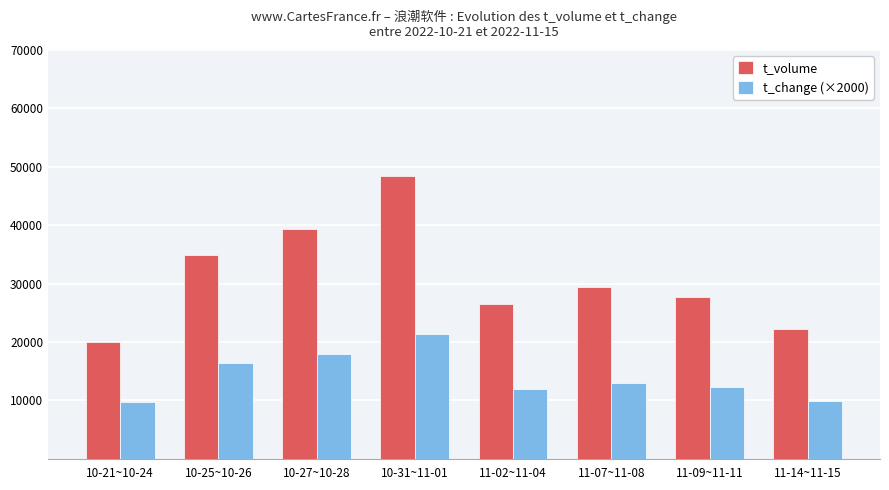

Is the value of t_volume at 11-09~11-11 greater than the value of t_change (×2000) at 10-27~10-28?

Yes